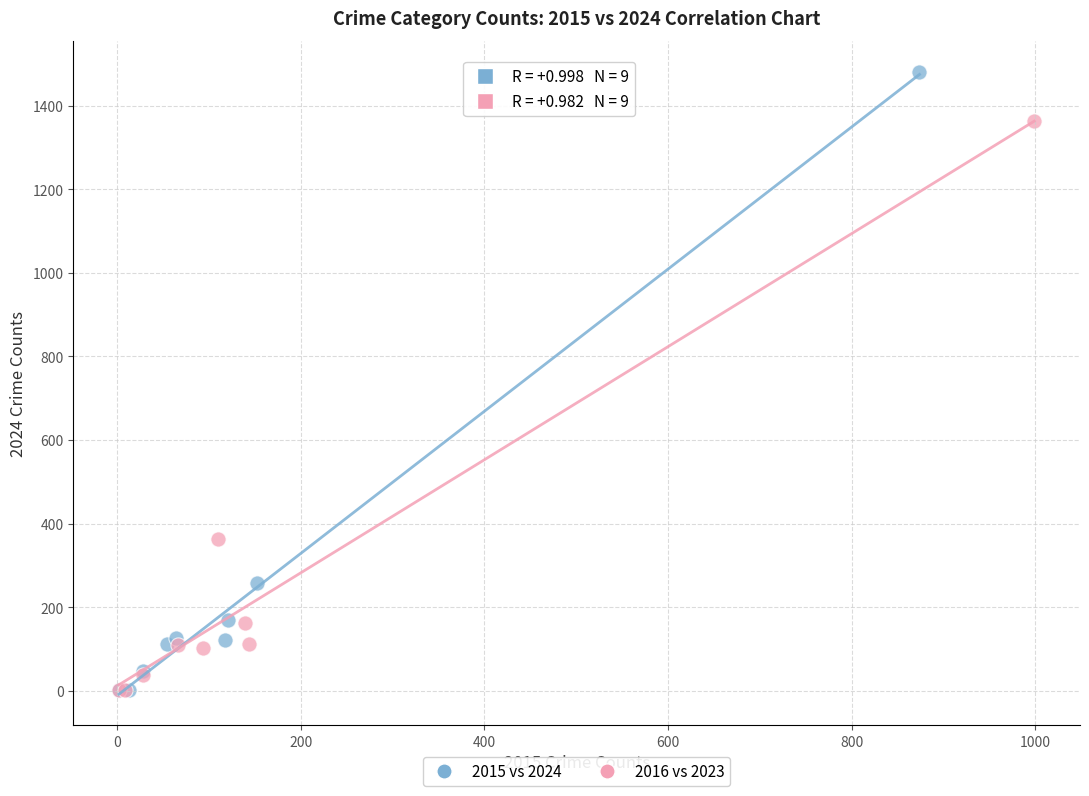

Which series reaches the maximum Y coordinate?

2015 vs 2024